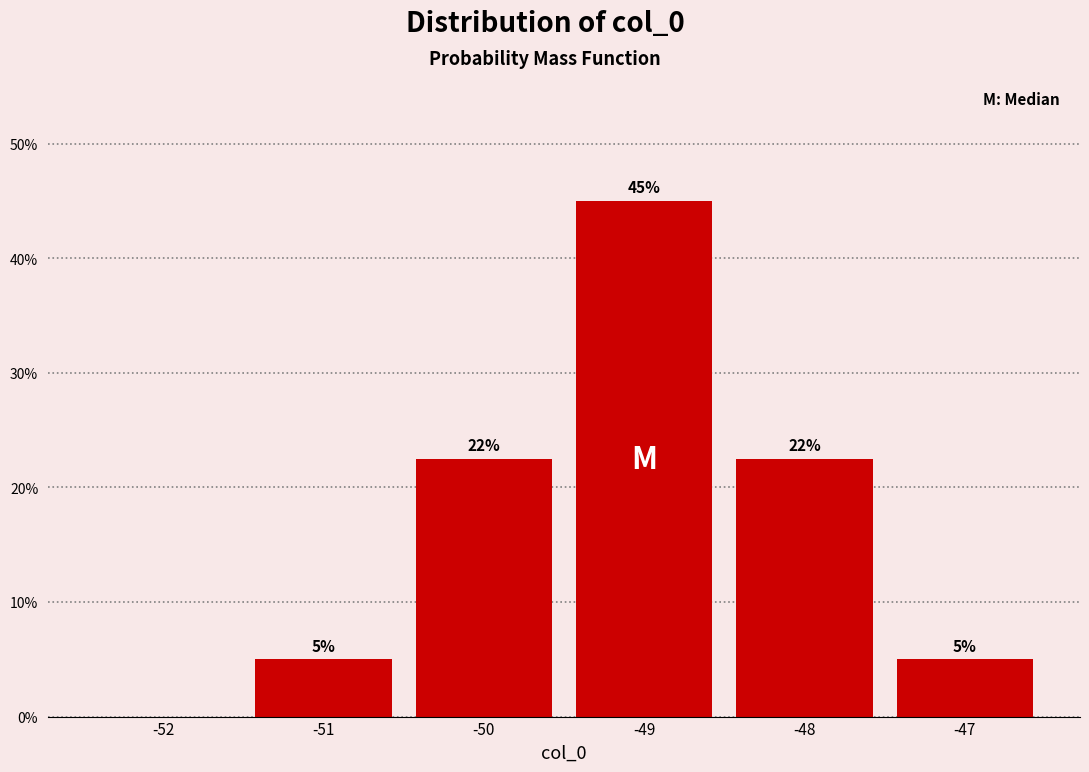

Over which range of the x-axis is the bar tallest?

-49.5 to -48.5